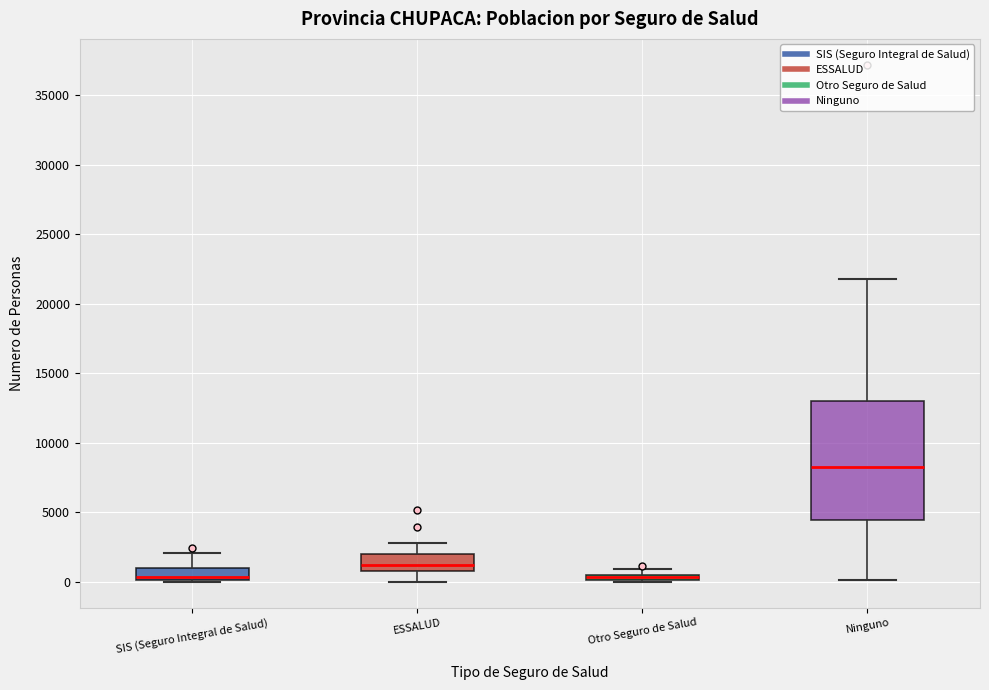

Where does the upper whisker of the box for Ninguno end on the y-axis? The values are not printed on the chart, so give them approximately, as read against the axis.

22000